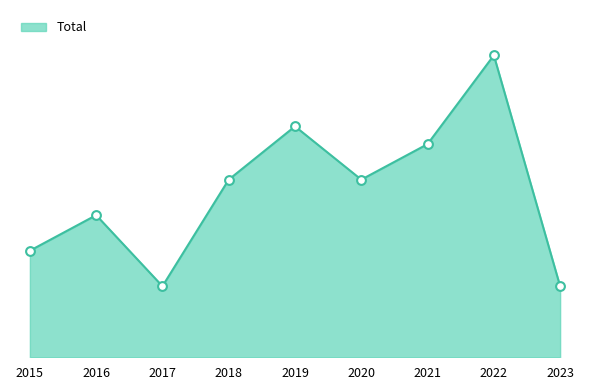

What is the ratio of the value at 2019 to the value at 2022?

0.8